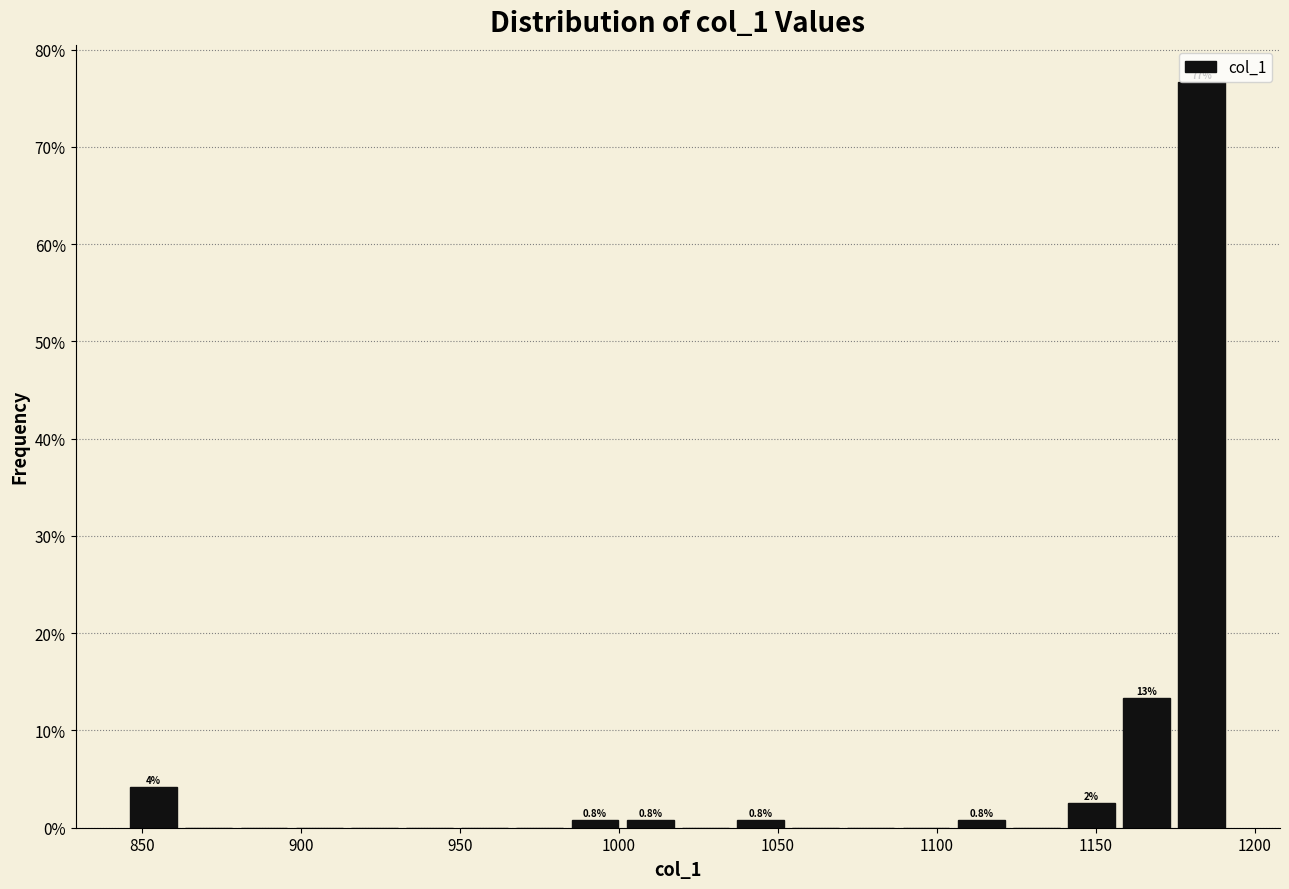

Around what value on the x-axis is the tallest bar? Give the approximate position of its centre, as read against the axis.

1185